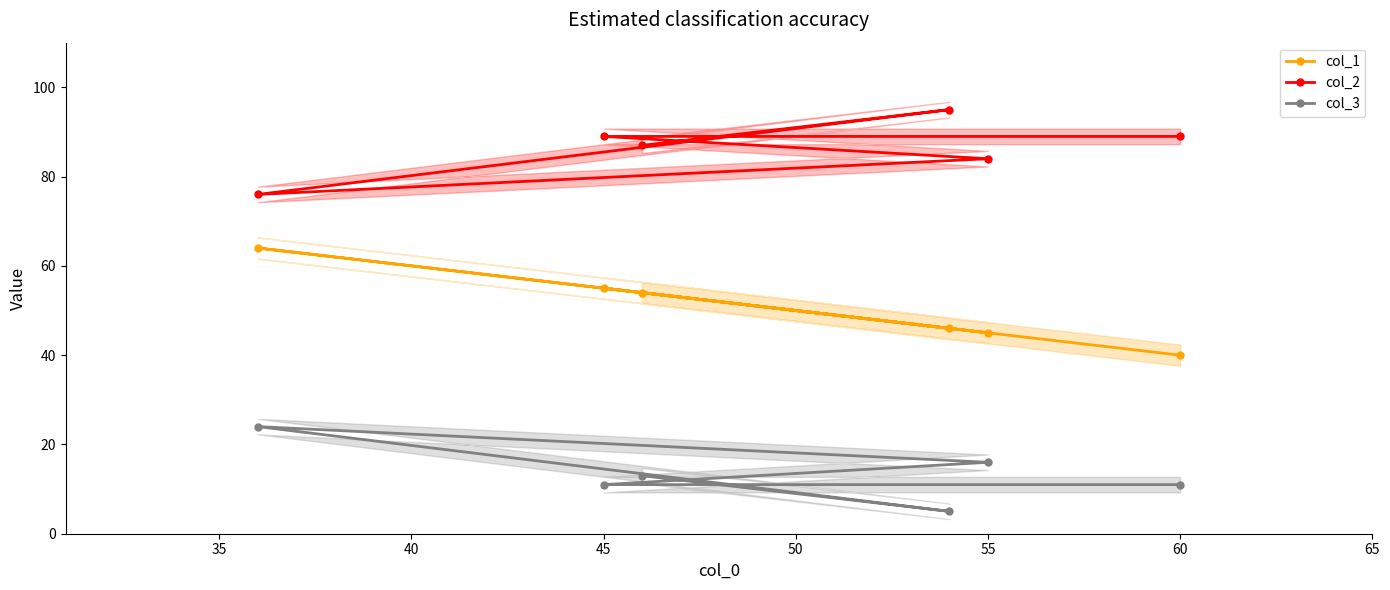

What is the value of the col_1 point at the 2nd from the left?

55